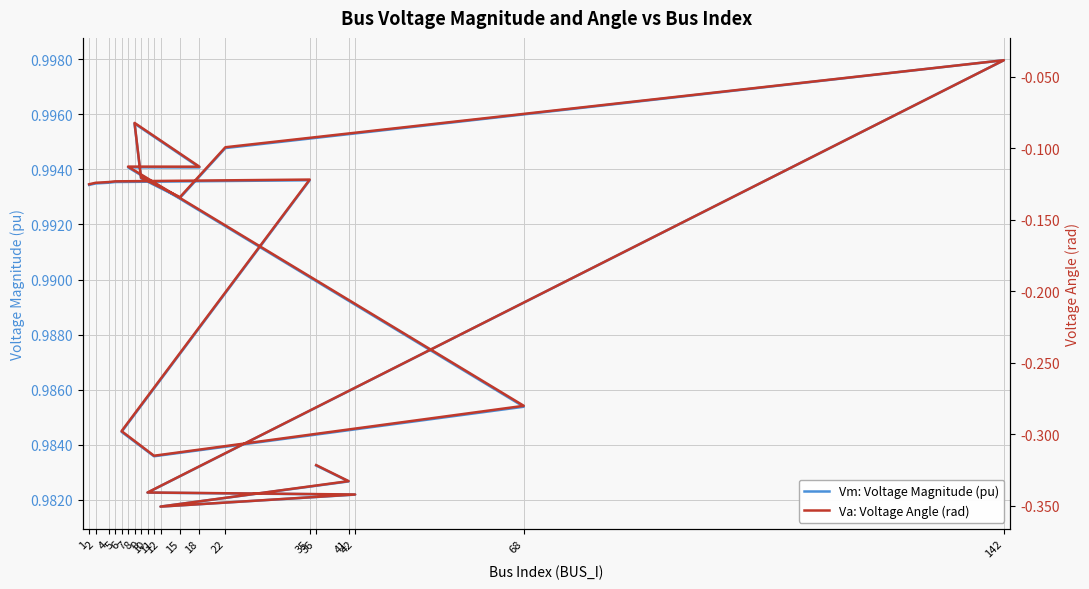

What is the maximum value for Vm: Voltage Magnitude (pu)?

1.0